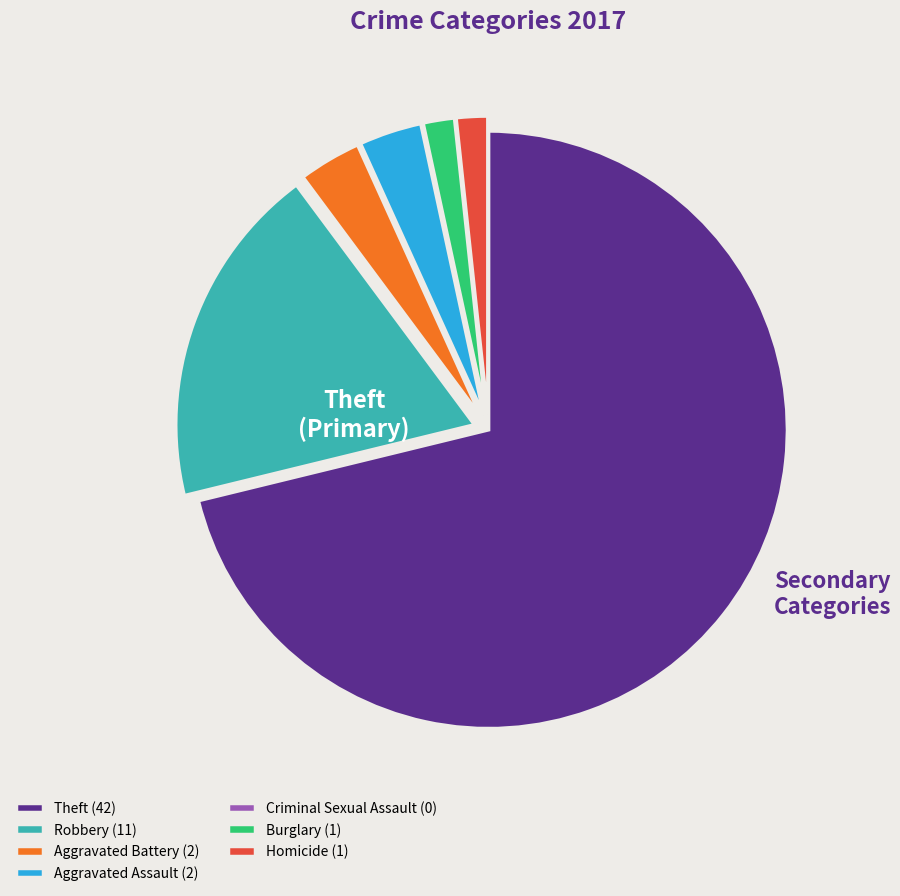

Does any single category account for the majority?

Yes